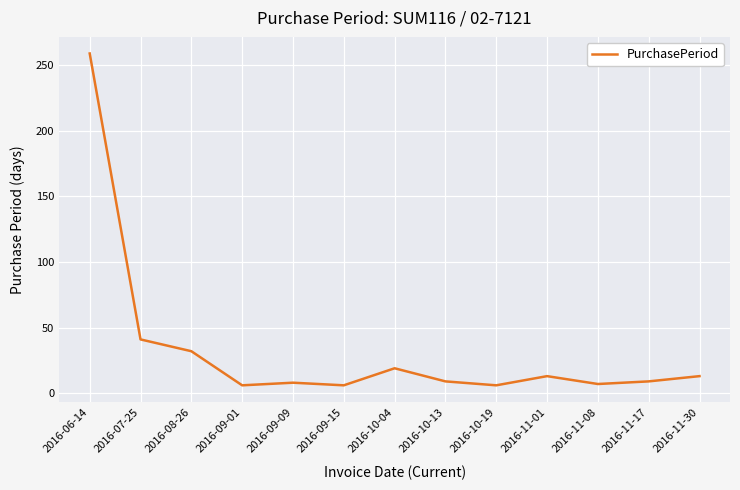

Which has a higher value, 2016-11-08 or 2016-07-25?

2016-07-25